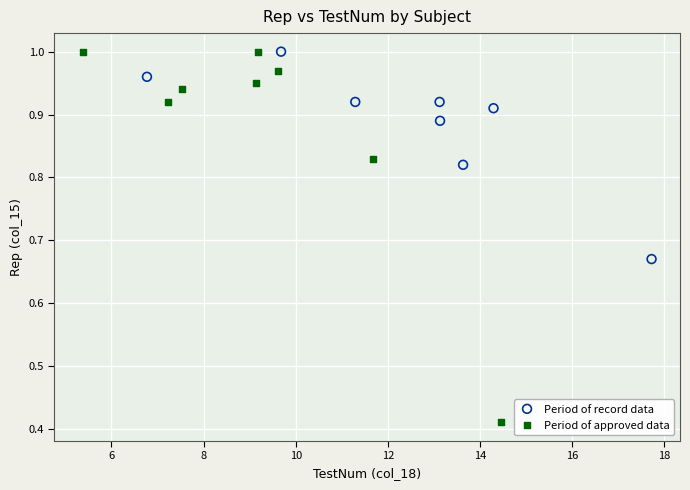

Which series reaches the minimum Y coordinate?

Period of approved data